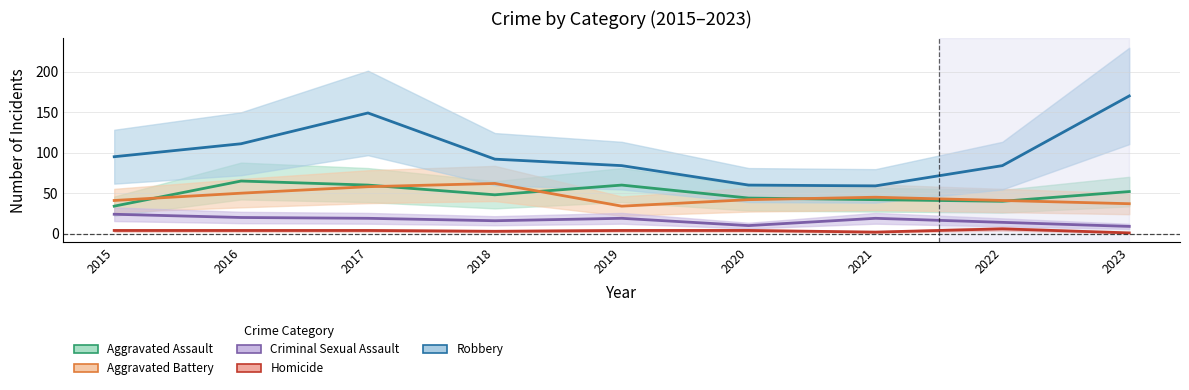

What is the value of the Homicide point at the 6th from the left?

4